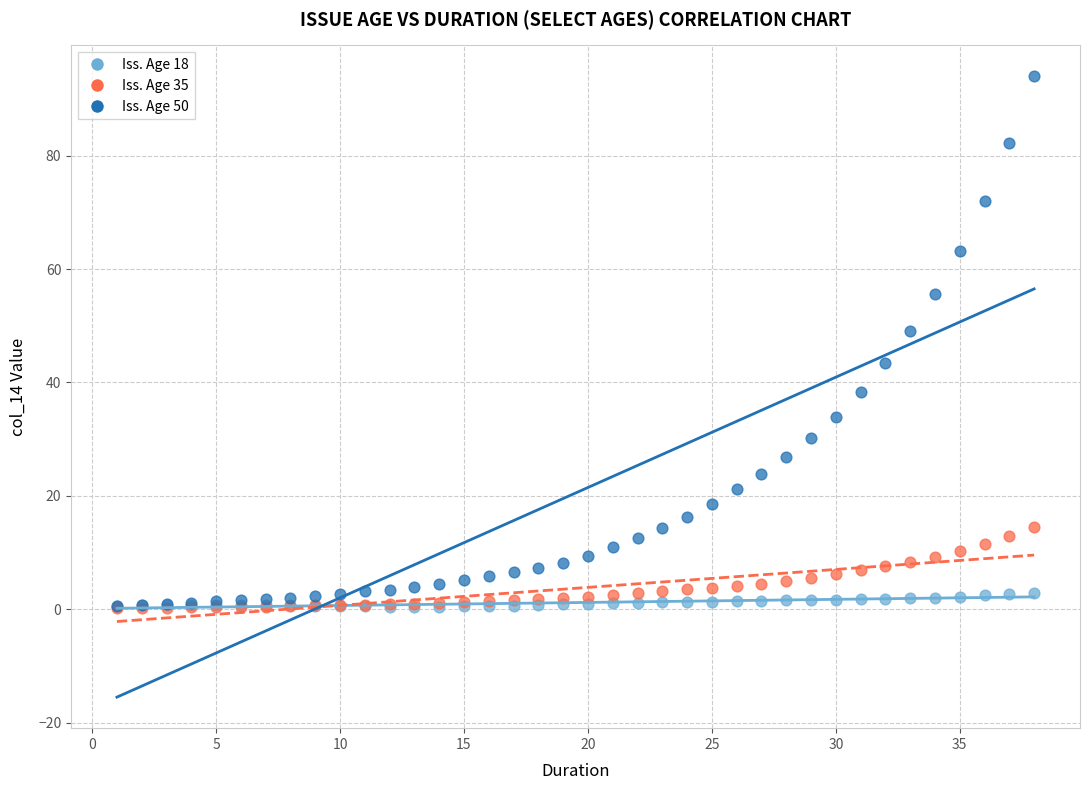

Across all series, what Y value is closest to 47?

49.1